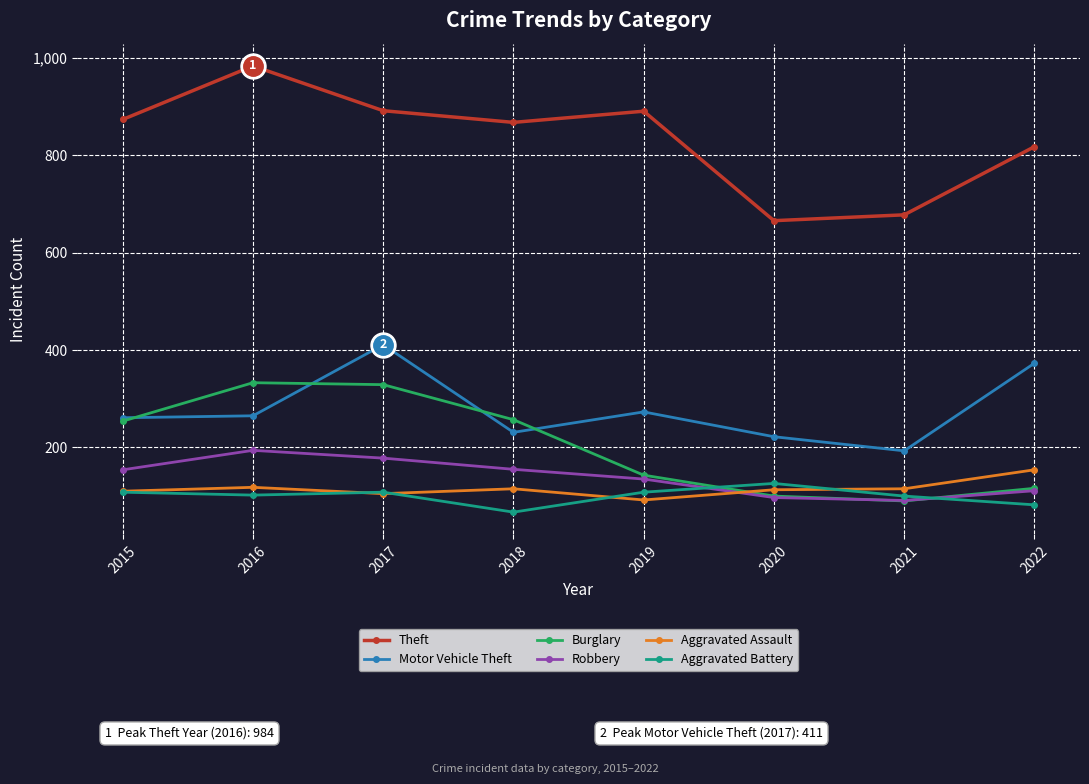

The value of Burglary at 2021 is 56. True or false?

False